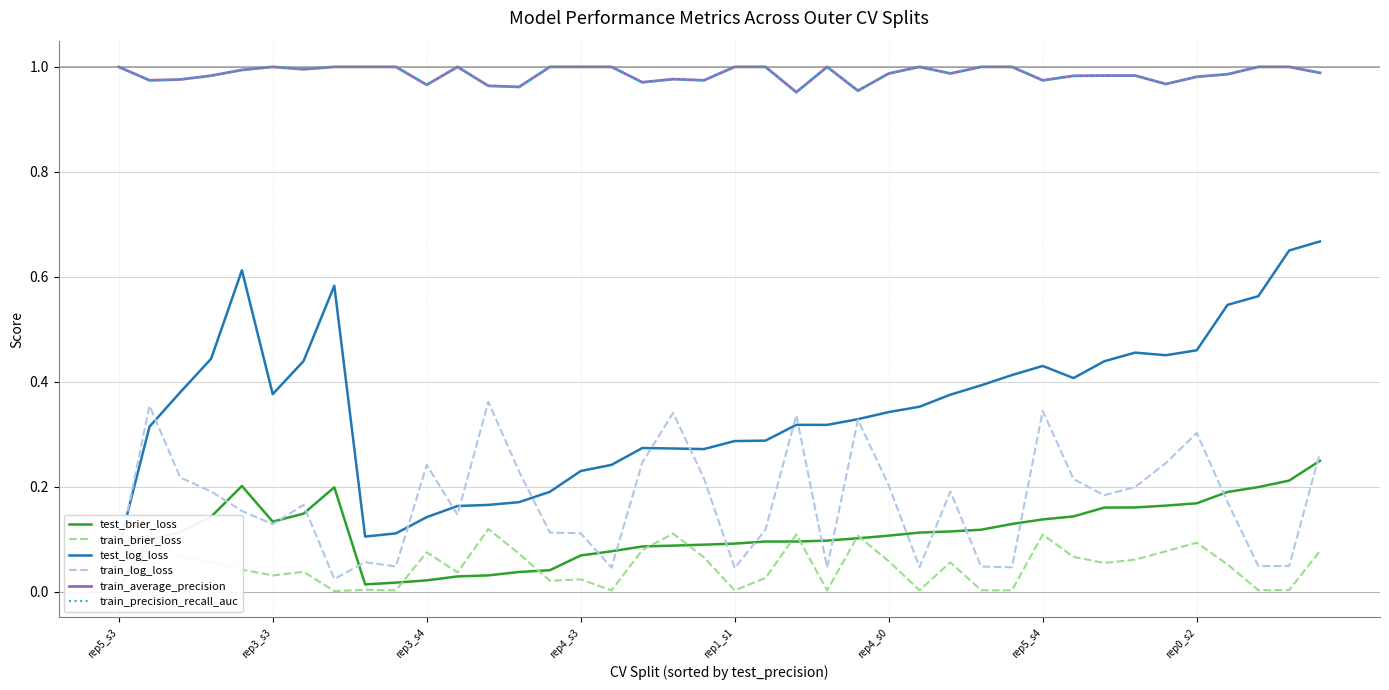

The train_log_loss series shows 0.1 at rep1_s1. True or false?

False